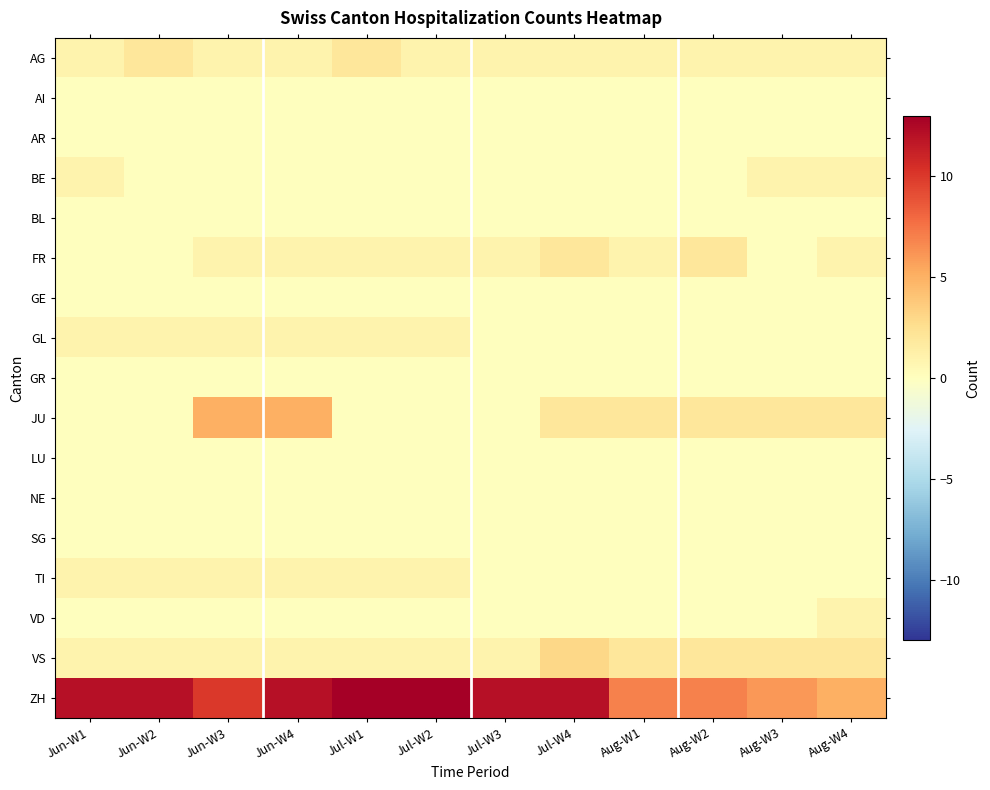

At which category does the chart reach its peak across all series?

Jul-W1